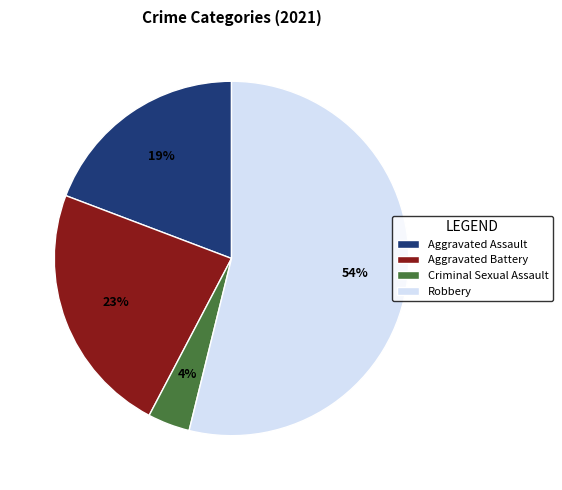

Count the number of slices in the pie.

4